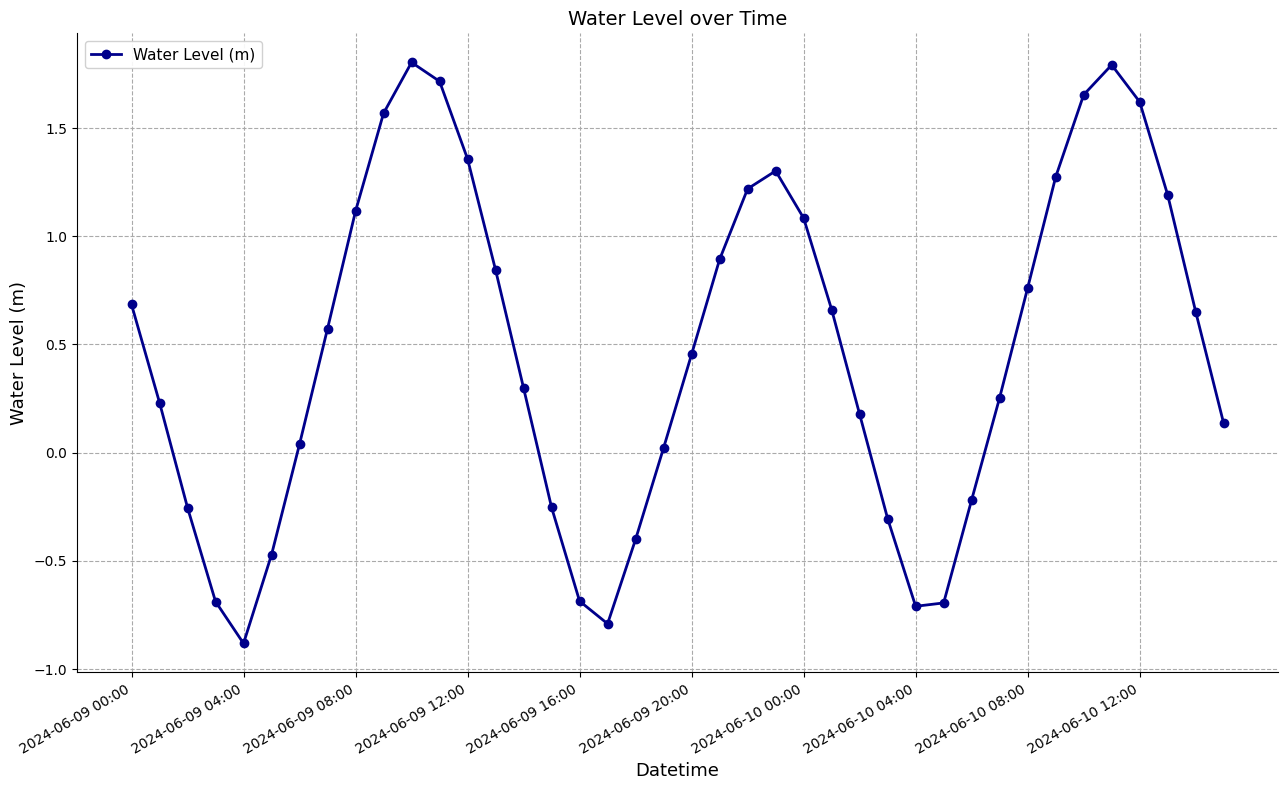

What is the difference between the maximum and second lowest values?

2.6